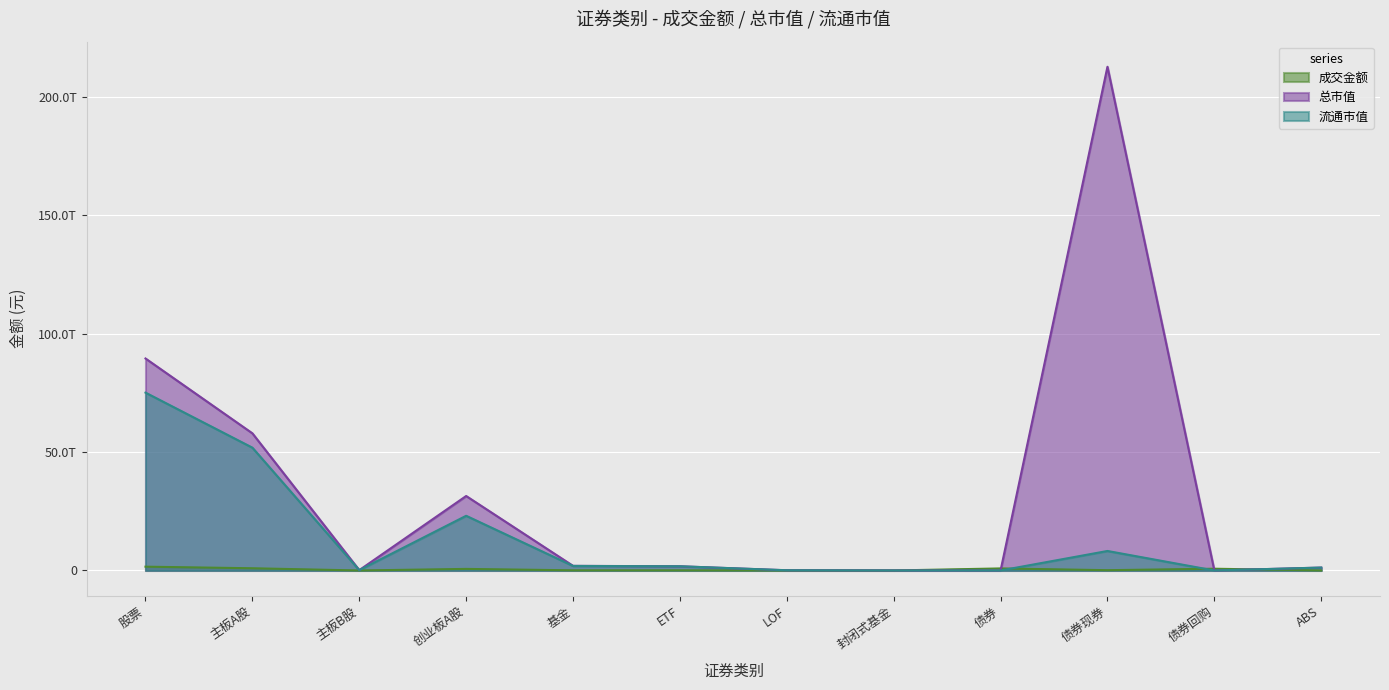

What are all the series names shown in the legend?

成交金额, 总市值, 流通市值